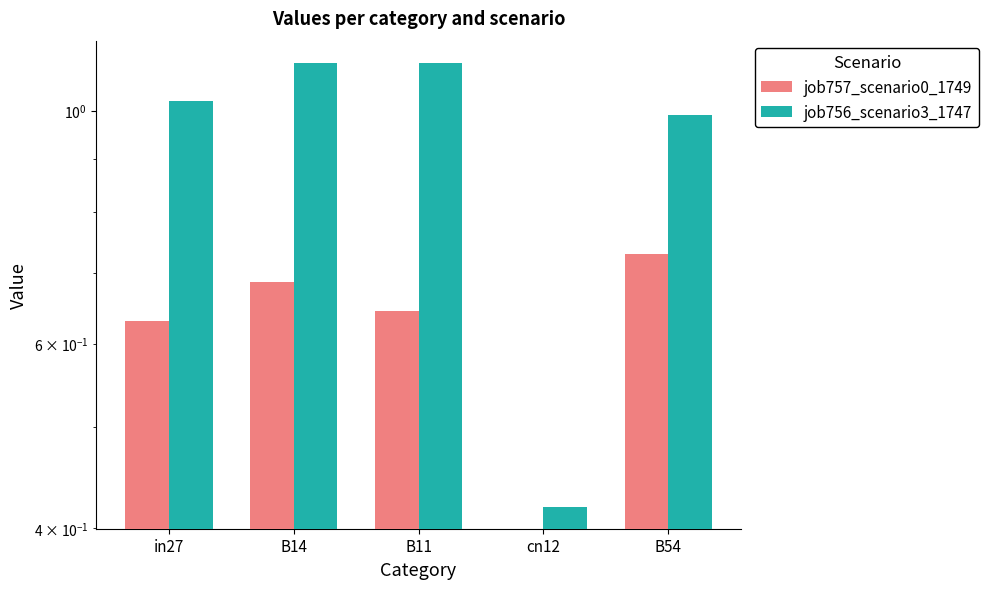

At which label is job756_scenario3_1747 closest to 0?

cn12